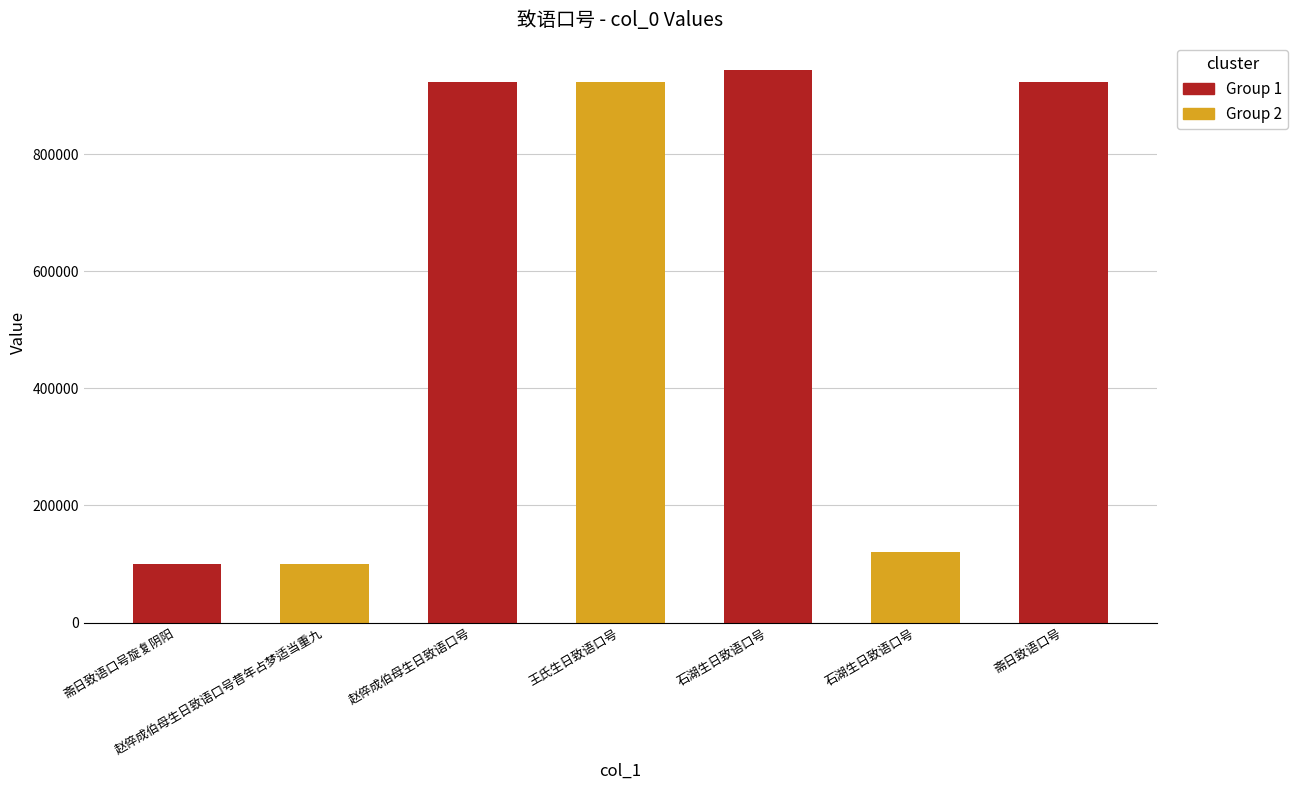

The value at 赵倅成伯母生日致语口号 is 489151. True or false?

False